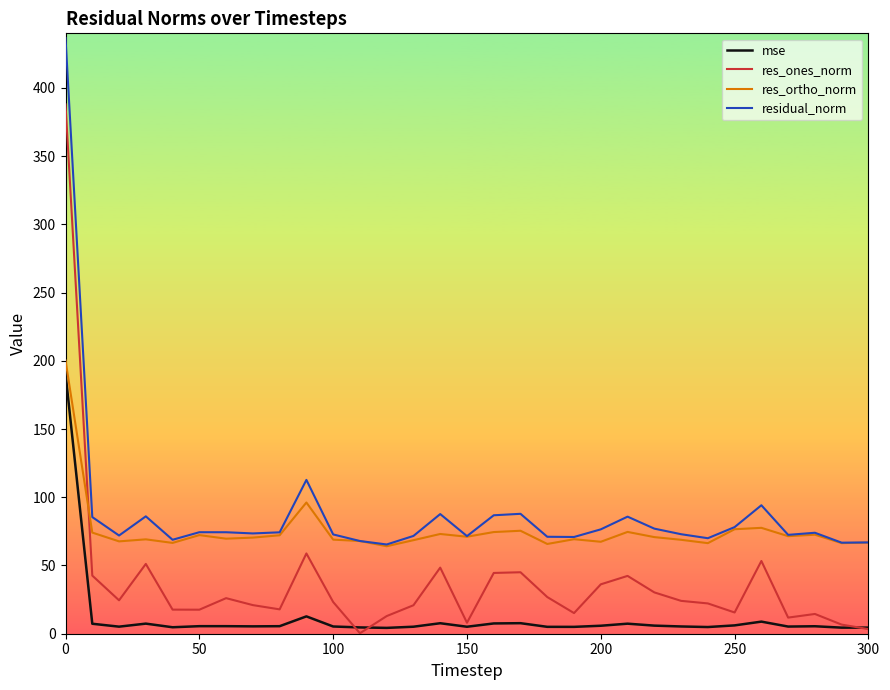

Which series has the widest spread of values?

res_ones_norm